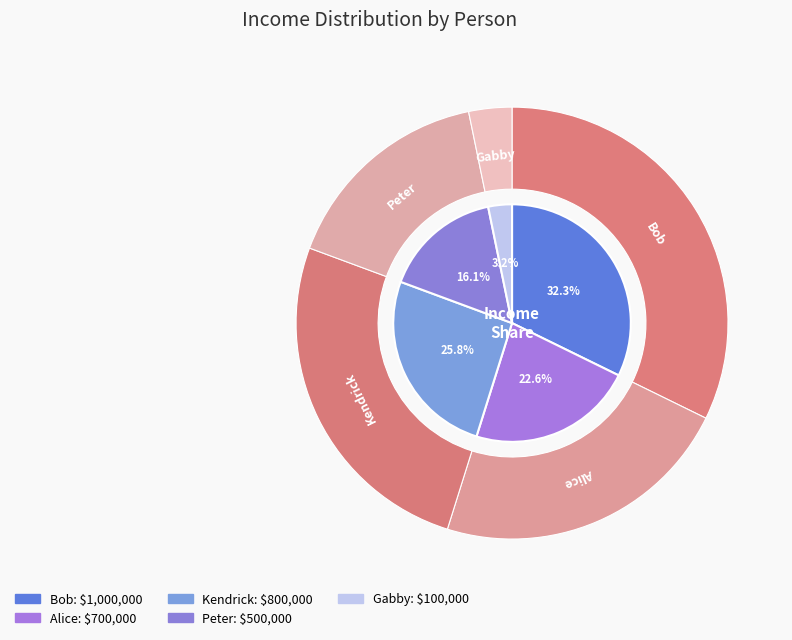

What percentage is the Kendrick slice, to the nearest percent?

26%